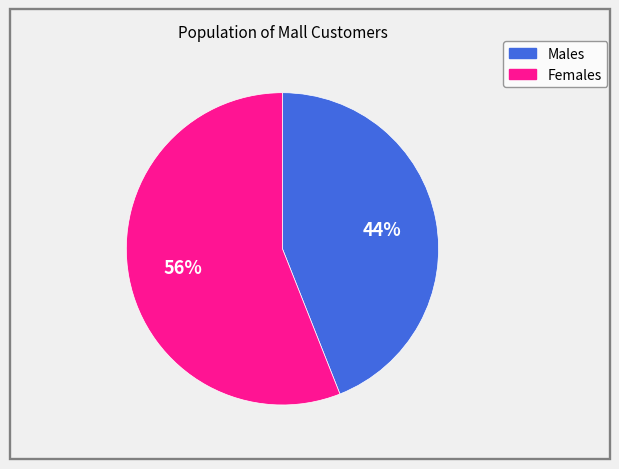

Is there any slice that represents more than half of the pie?

Yes